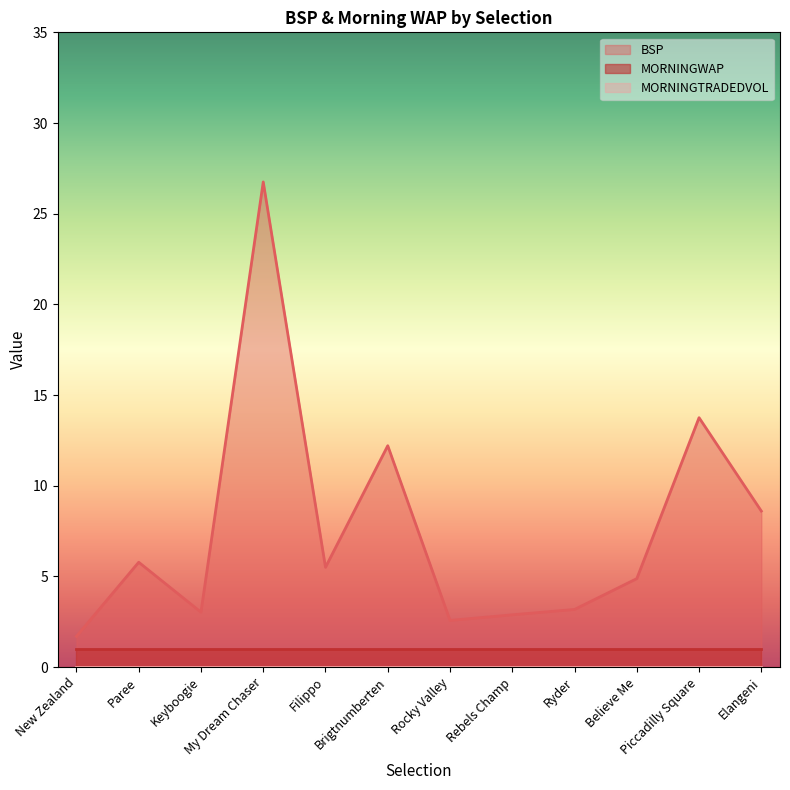

How many categories are shown in the chart?

12